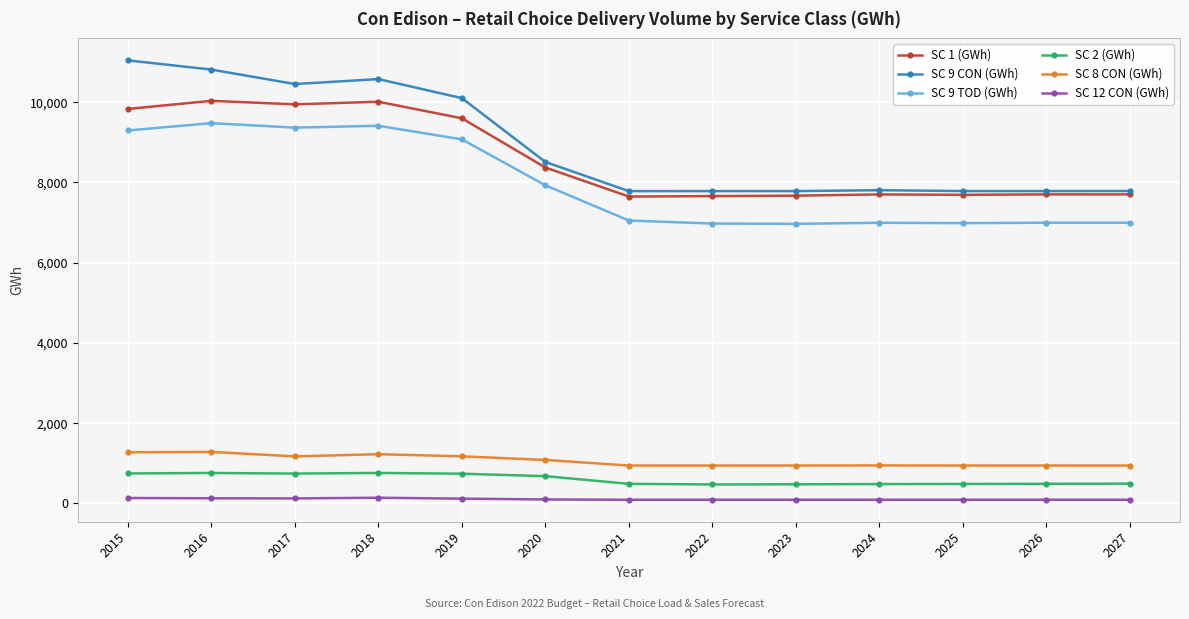

The value of SC 2 (GWh) at 2021 is 488.0. True or false?

True